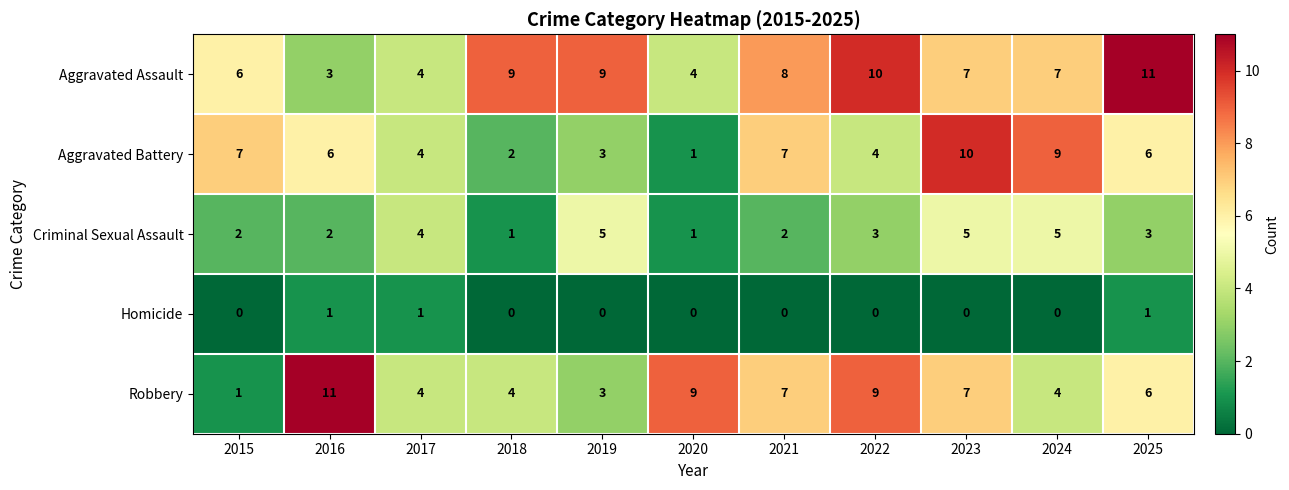

What value does the Criminal Sexual Assault series have at 2024?

5